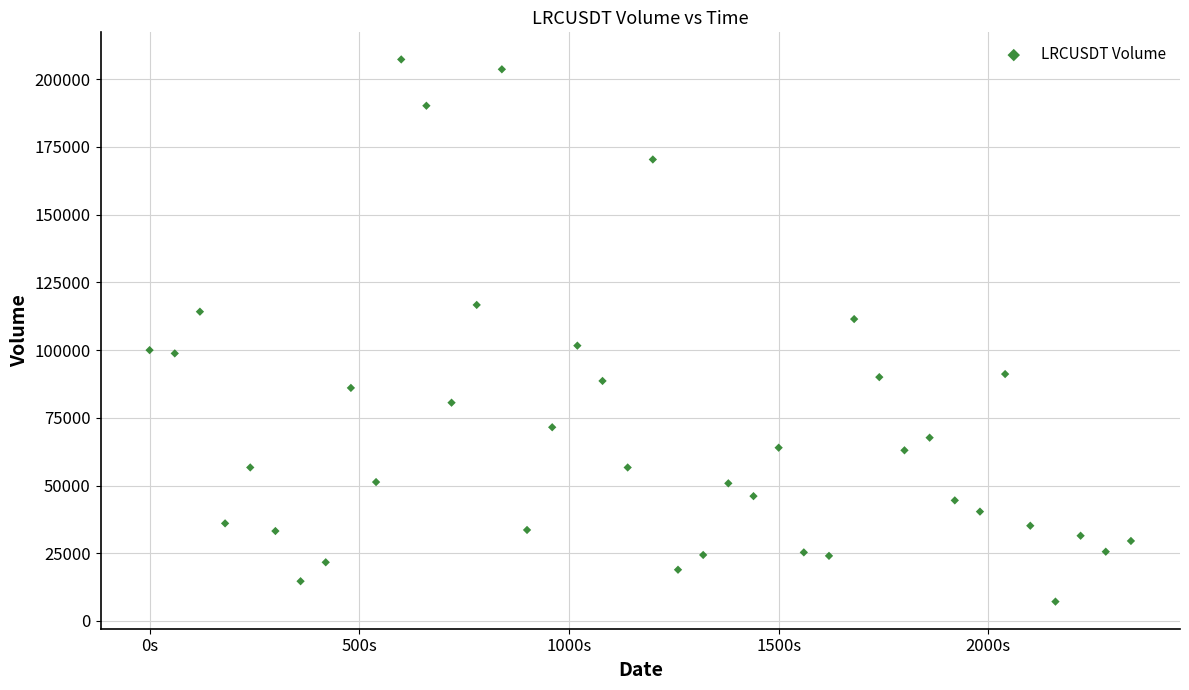

What is the range of X values (max minus min)?

2340